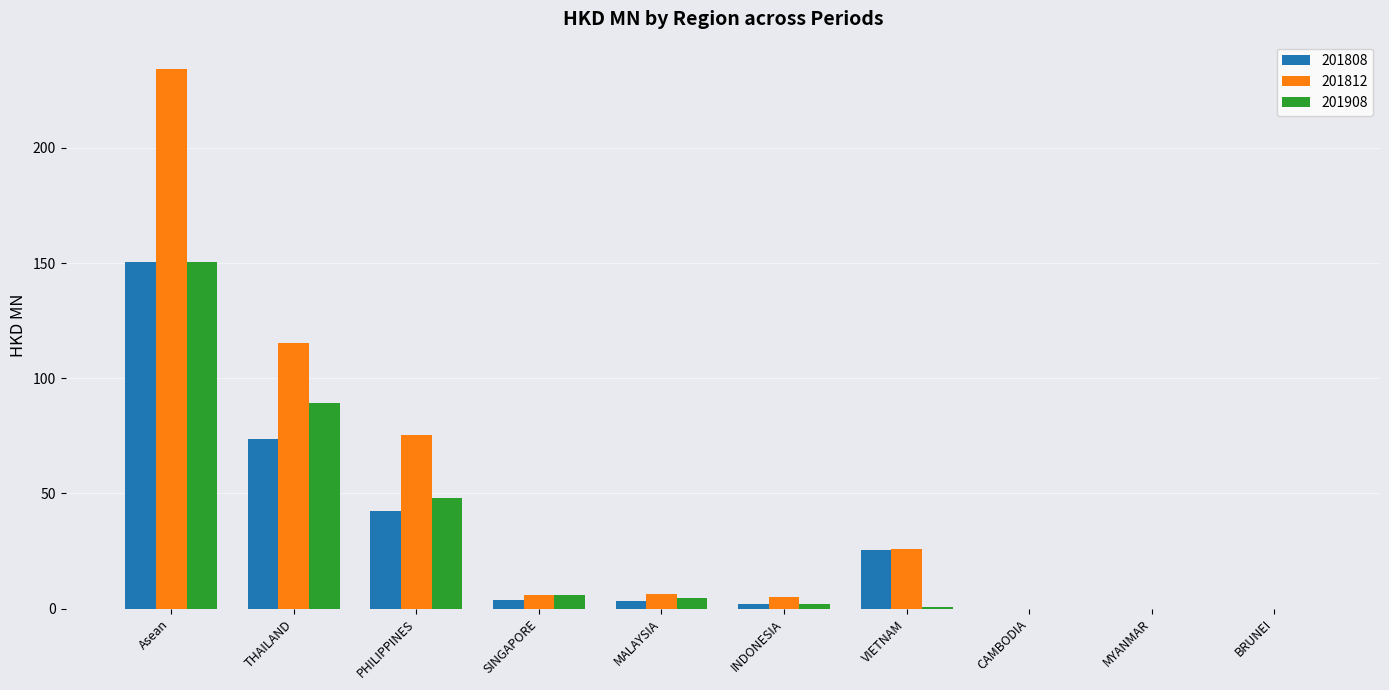

Which series has the widest spread of values?

201812